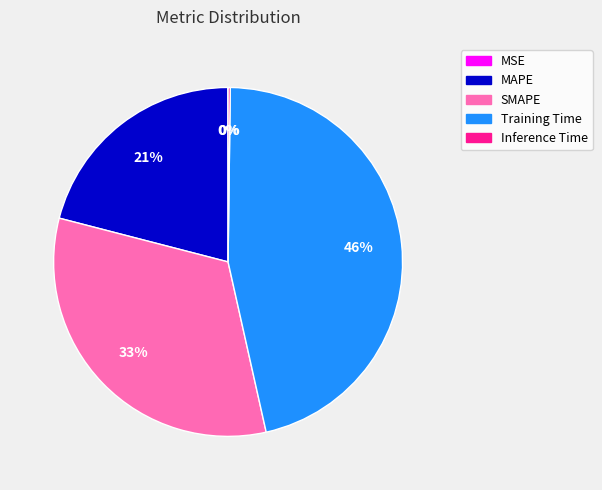

To the nearest percent, what is the average slice percentage?

20%